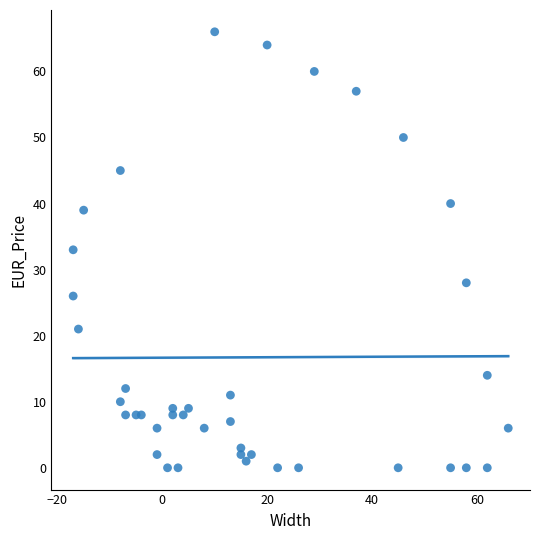

What is the range of Y values (max minus min)?

66